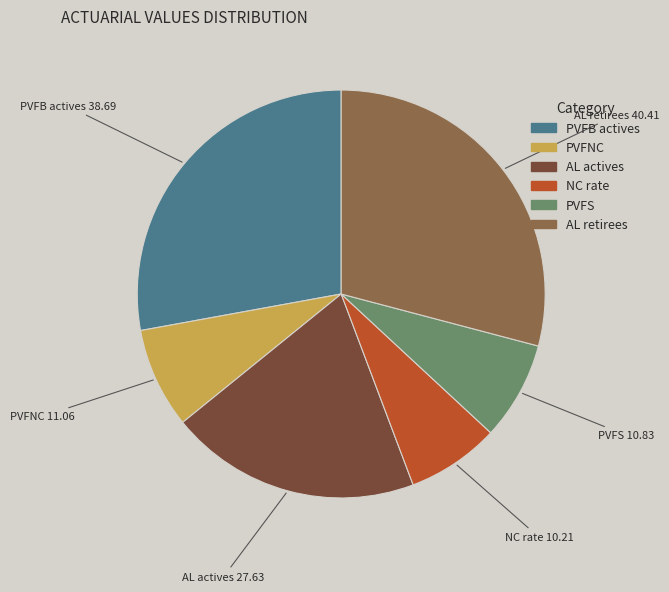

Which category has the biggest portion of the pie?

AL retirees